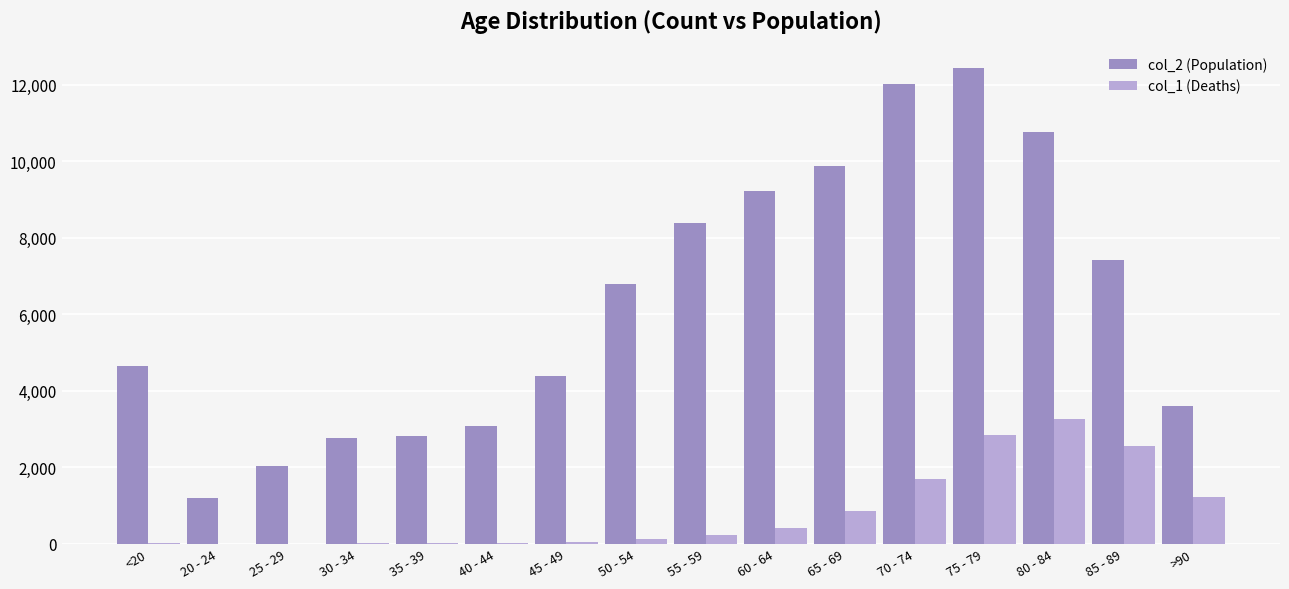

What is the sum of the col_2 (Population) values at 65 - 69 and 55 - 59?

18283